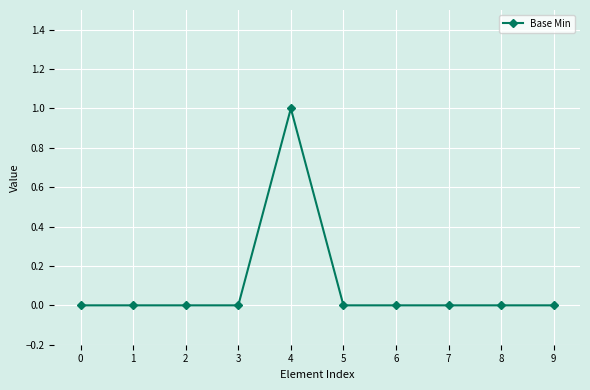

The chart shows a value of -1 at 9. True or false?

False